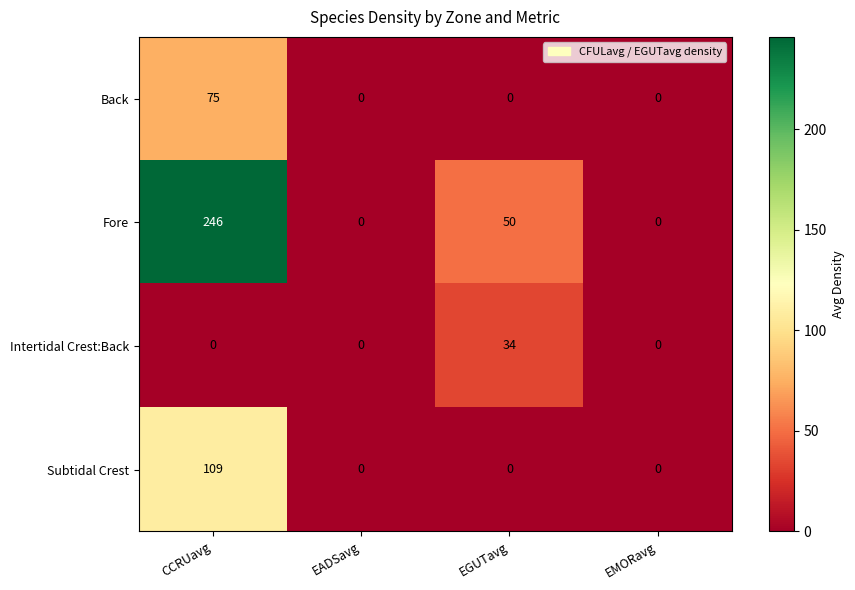

How many Intertidal Crest:Back values are between 0 and 34?

4